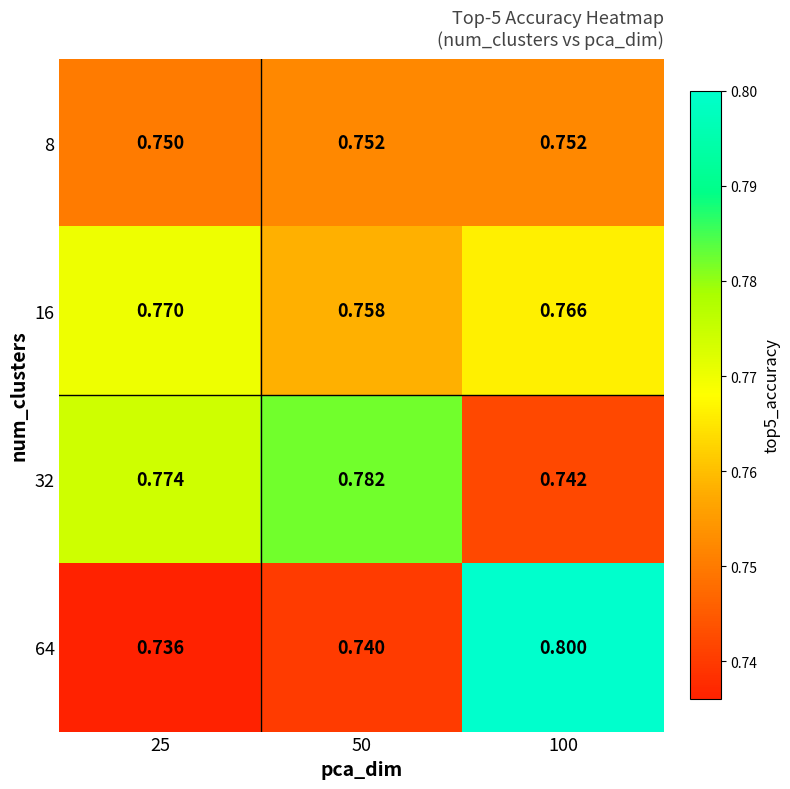

How many distinct data groups are displayed?

4